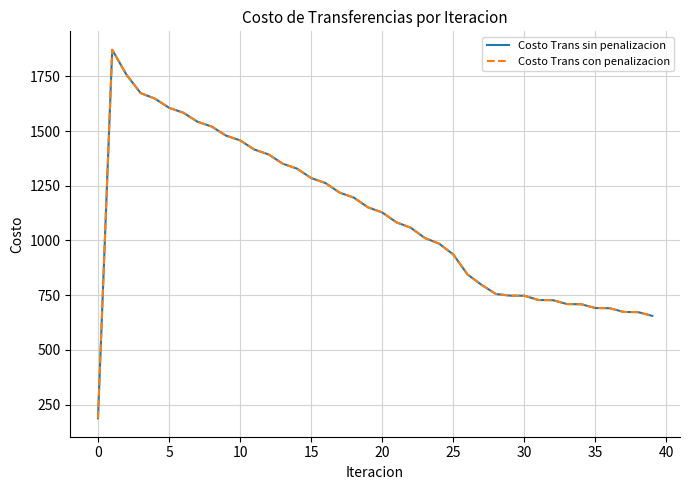

What is the value of the Costo Trans sin penalizacion point at the 6th from the left?

1606.5